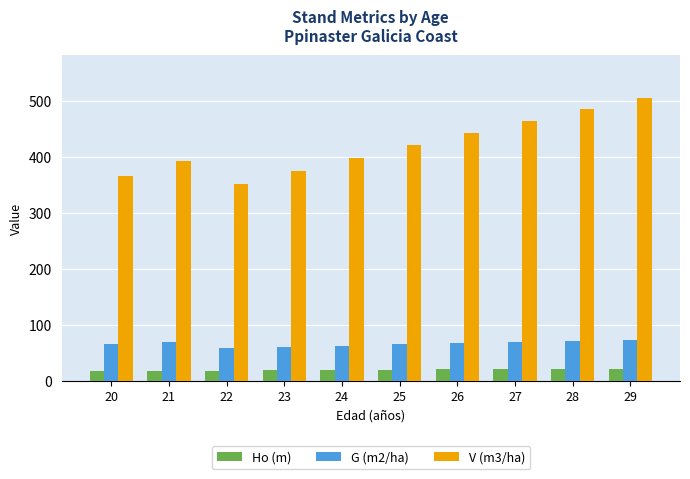

What is the lowest value of the V (m3/ha) series?

352.4